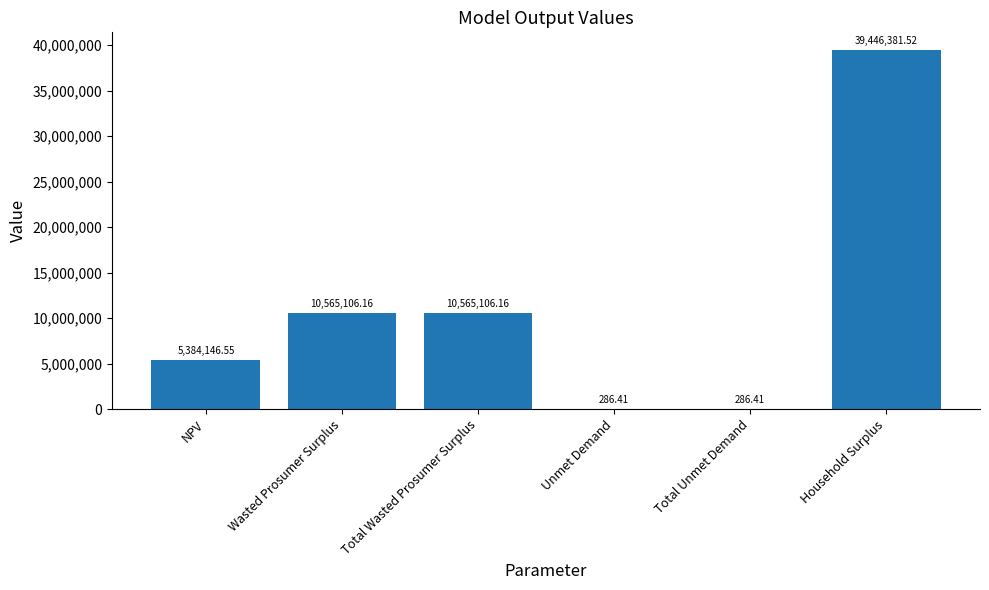

The value at Total Wasted Prosumer Surplus is 10565106.2. True or false?

True